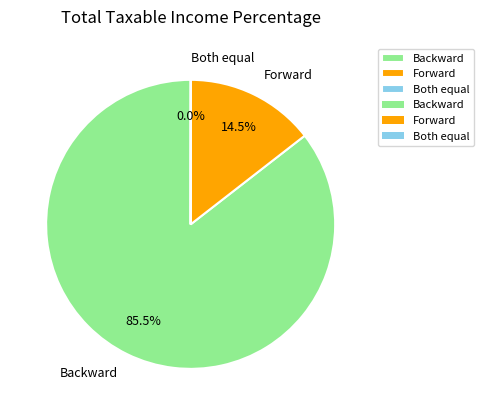

What percentage do Forward and Backward together represent?

100.0%